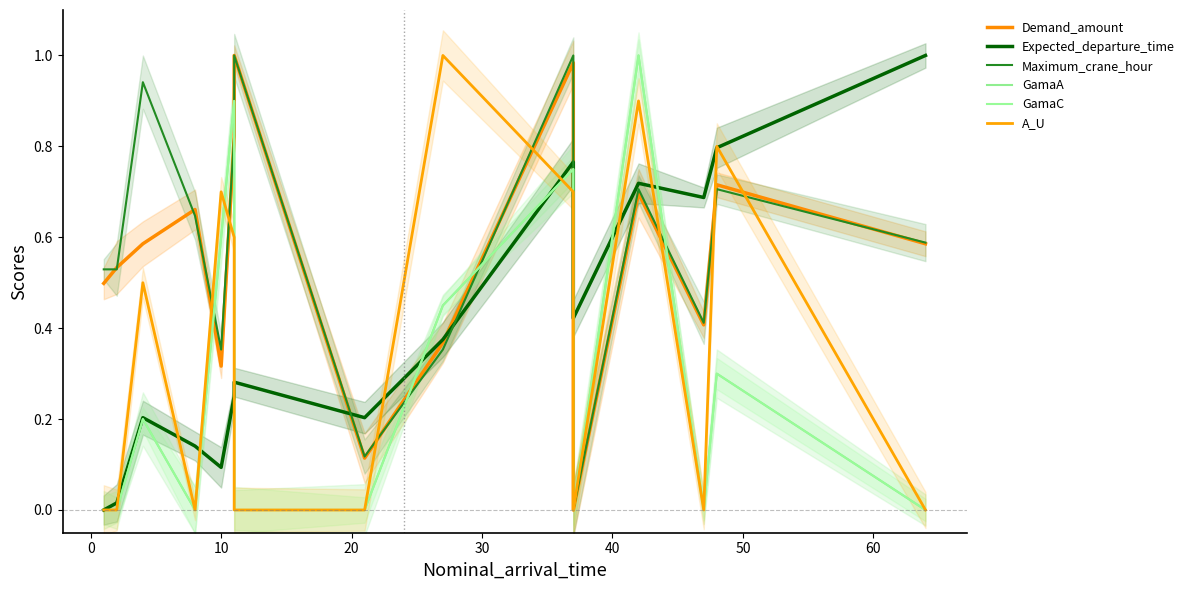

How many interior local valleys does the Demand_amount series have?

4